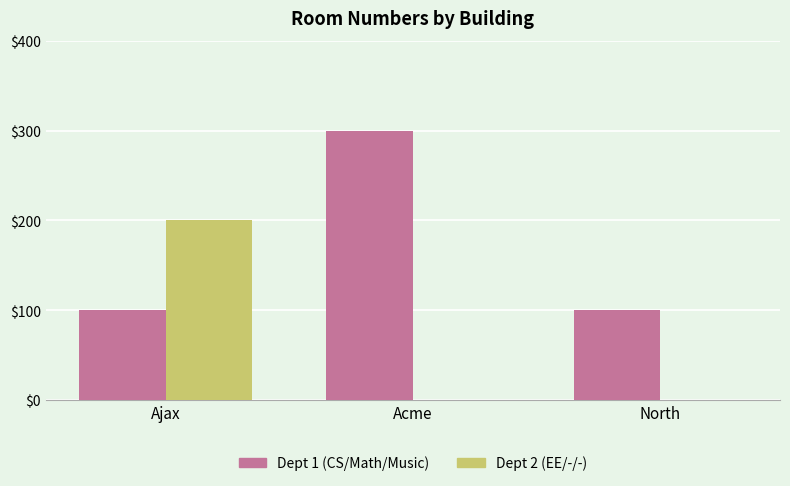

Between Ajax and North, which series saw the biggest shift?

Dept 2 (EE/-/-)